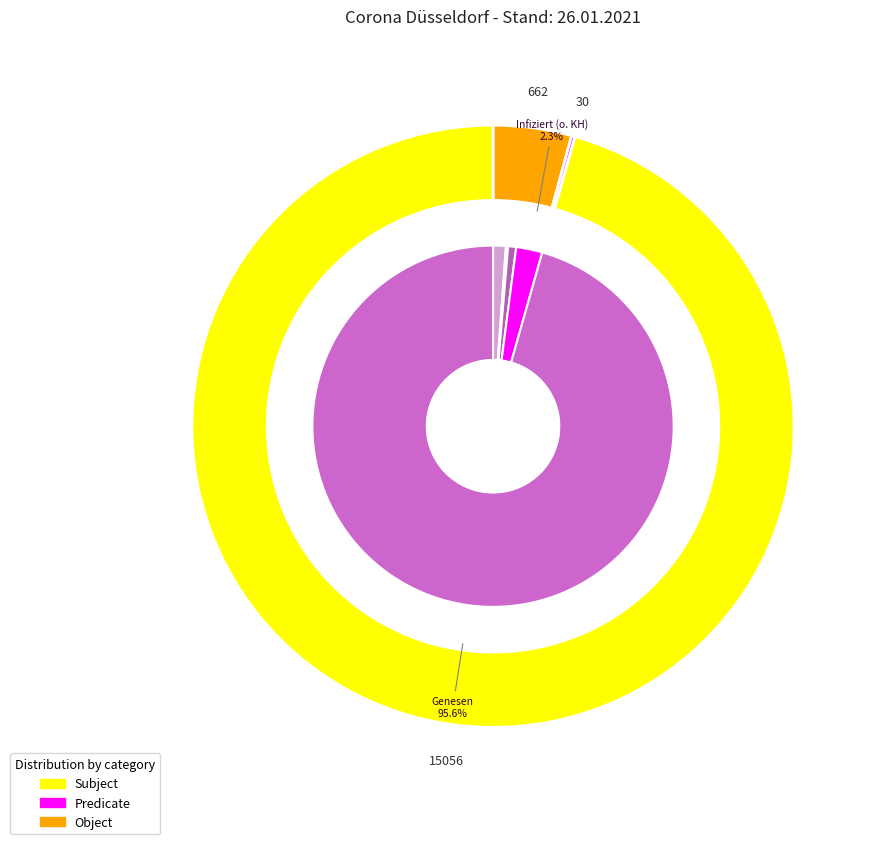

Rank the categories by value from highest to lowest.

Genesen, Infiziert (o. KH), Verstorbene, KH (nicht intensiv), KH (intensiv)